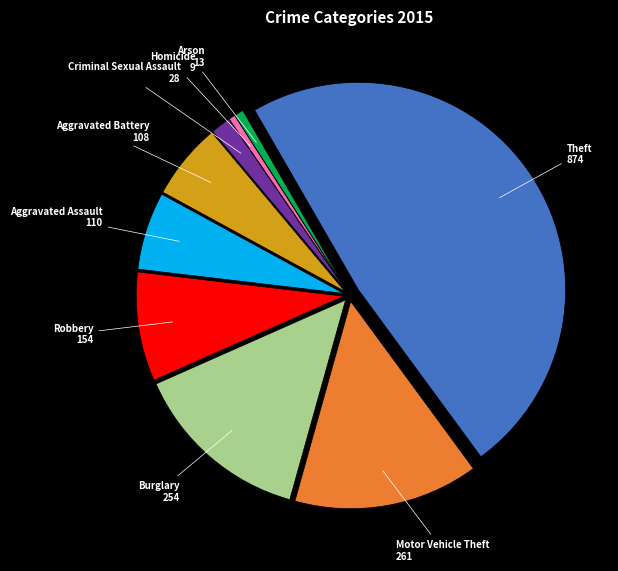

Combined, do Motor Vehicle Theft and Burglary account for over 50%?

No